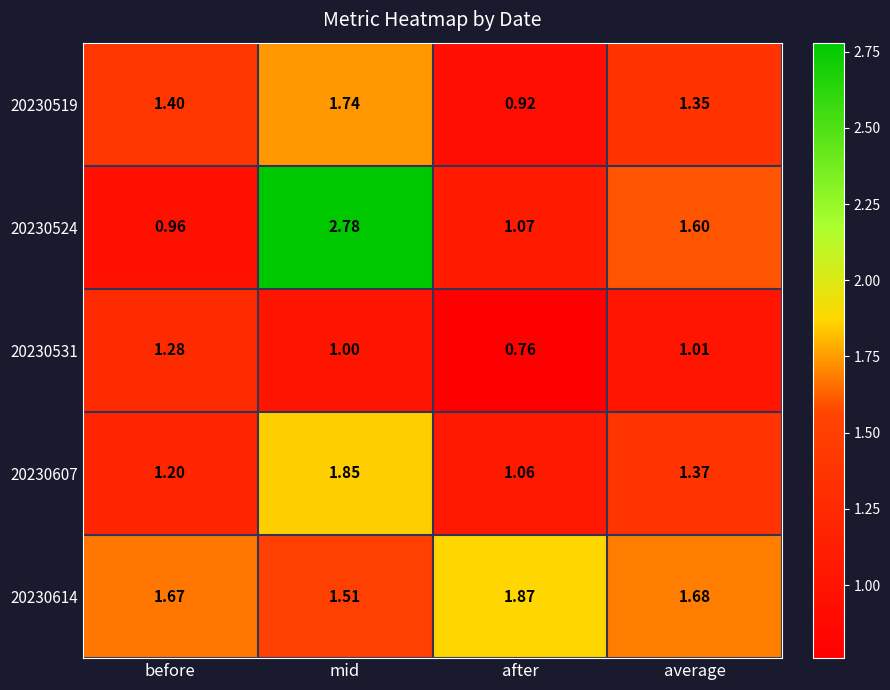

What is the spread (max minus min) of values at mid?

1.8